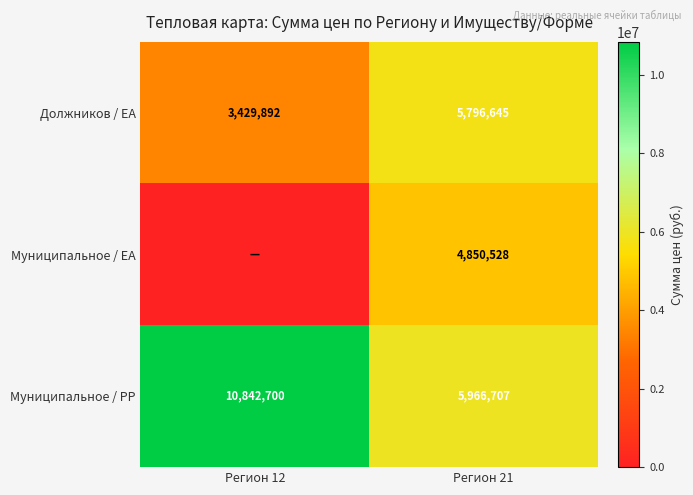

List the labels in order of Муниципальное / PP value, smallest first.

Регион 21, Регион 12